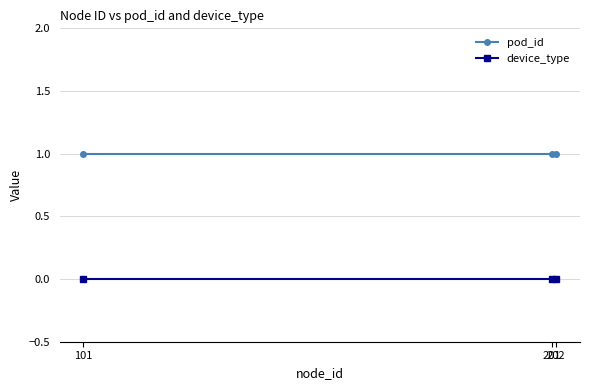

At which category is the sum across all series the highest?

201